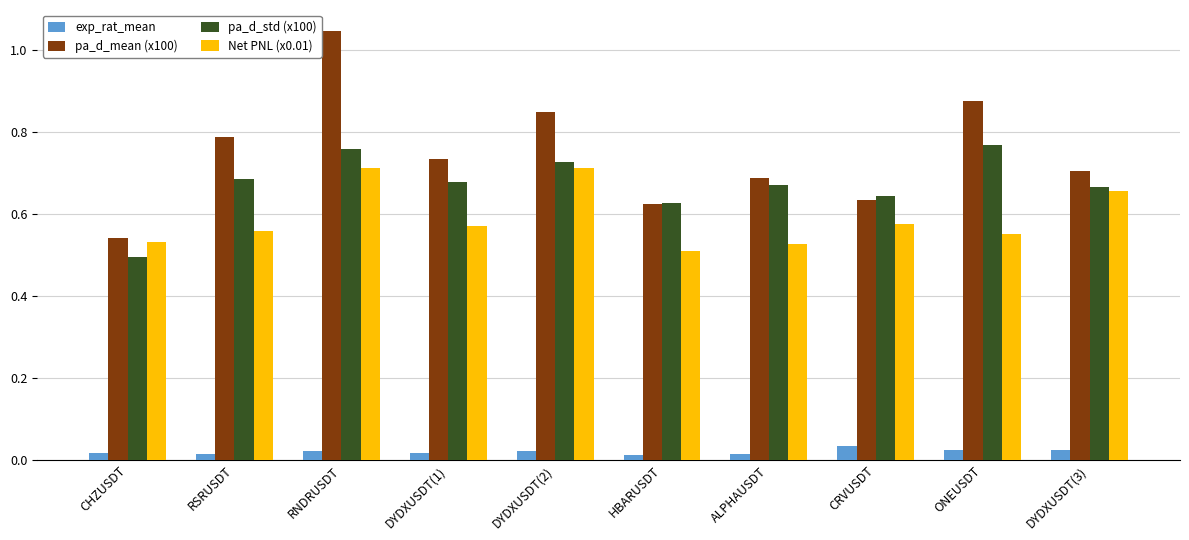

Which series has the widest spread of values?

pa_d_mean (x100)